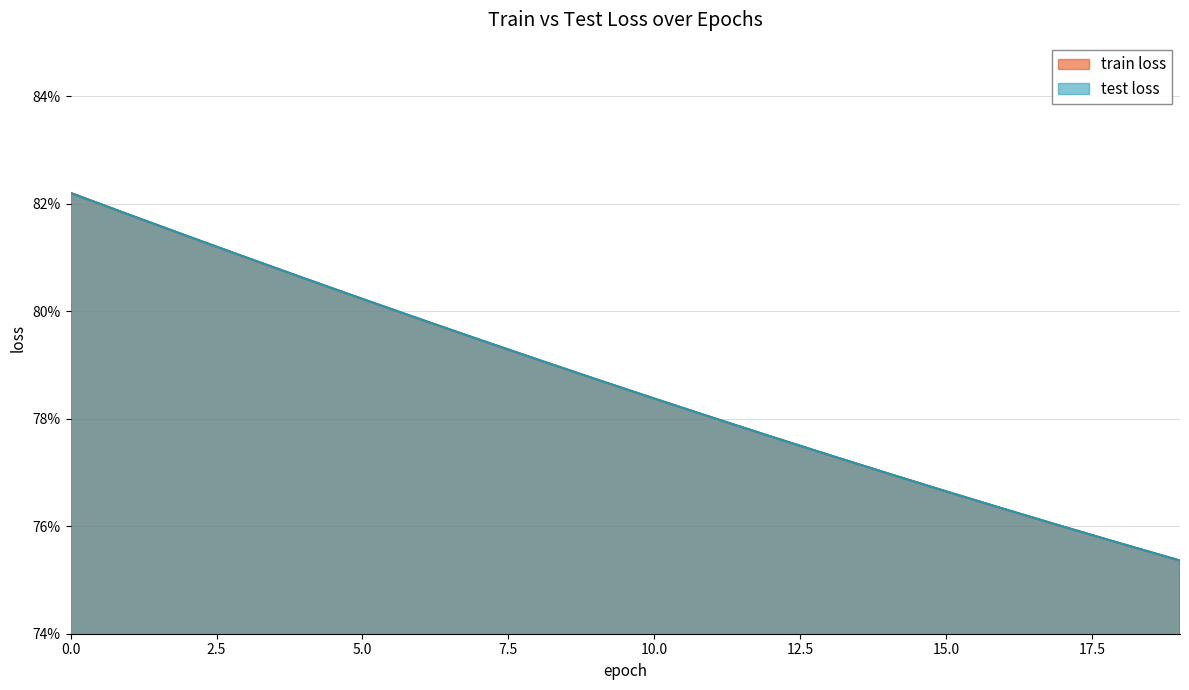

Reading left to right, transcribe all the data shown in this chart.

train loss: 0=0.8	1=0.8	2=0.8	3=0.8	4=0.8	5=0.8	6=0.8	7=0.8	8=0.8	9=0.8	10=0.8	11=0.8	12=0.8	13=0.8	14=0.8	15=0.8	16=0.8	17=0.8	18=0.8	19=0.8
test loss: 0=0.8	1=0.8	2=0.8	3=0.8	4=0.8	5=0.8	6=0.8	7=0.8	8=0.8	9=0.8	10=0.8	11=0.8	12=0.8	13=0.8	14=0.8	15=0.8	16=0.8	17=0.8	18=0.8	19=0.8